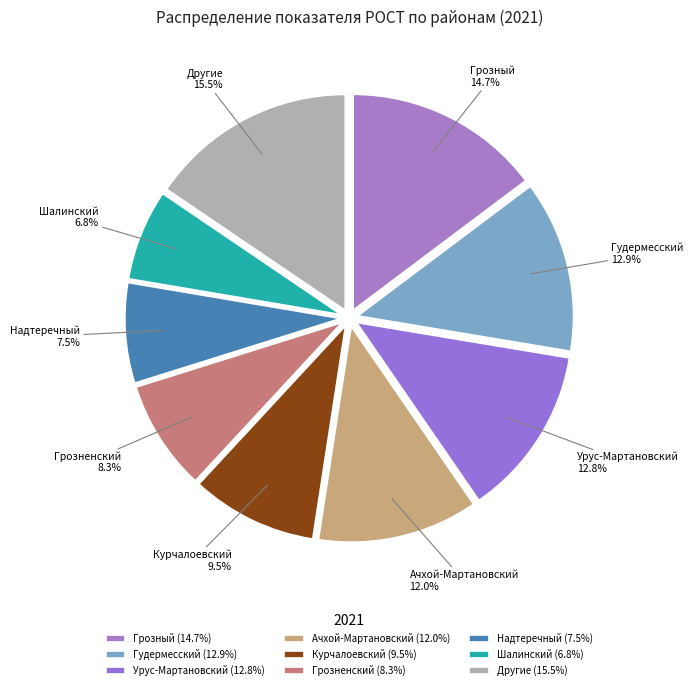

To the nearest percent, what is the difference between the largest and smallest slice percentages?

9%